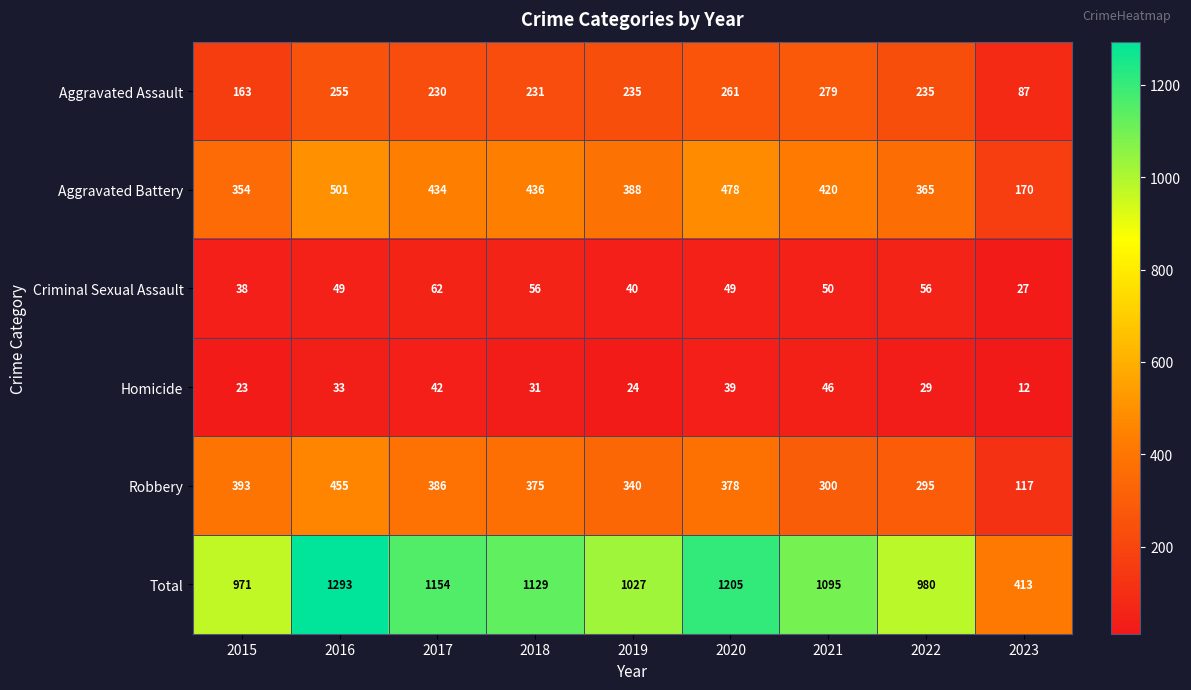

Which label corresponds to the largest value in the chart?

2016